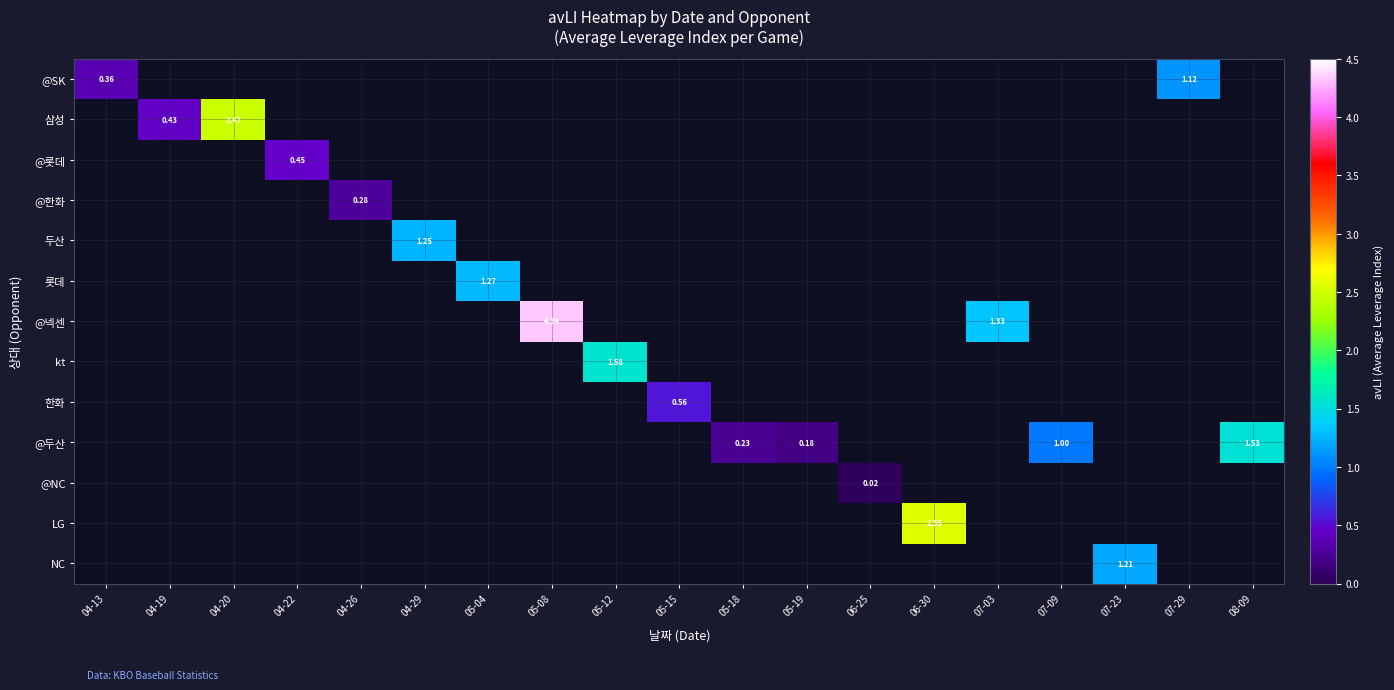

What is the greatest value displayed?

4.3